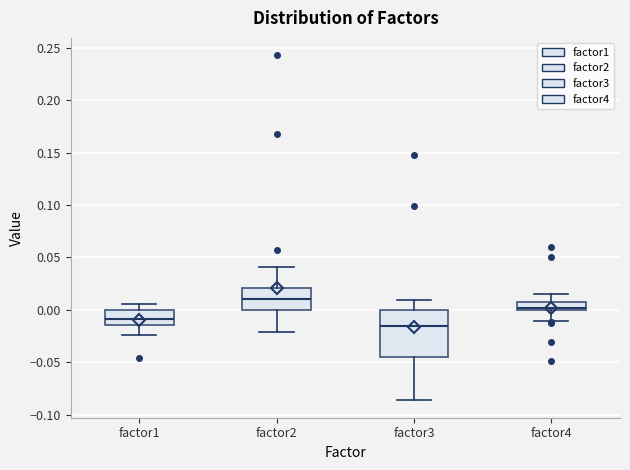

Which box's median line is the highest?

factor2